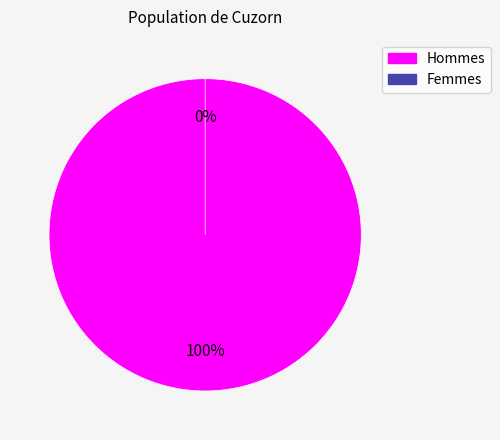

Which has a higher value, M or F?

M